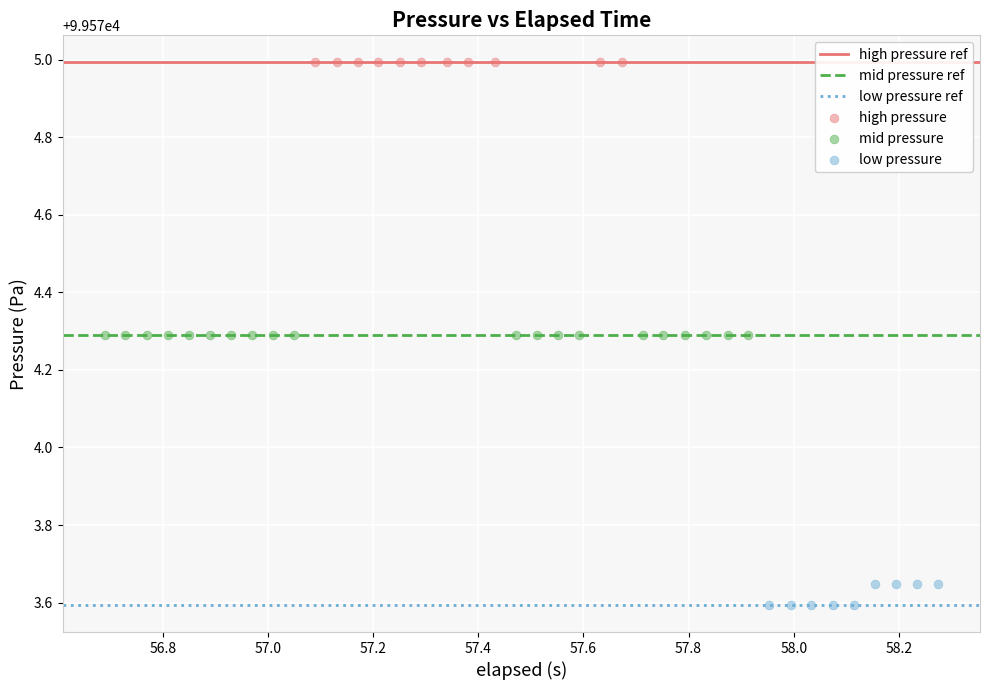

Which series contains the lowest Y value?

low pressure